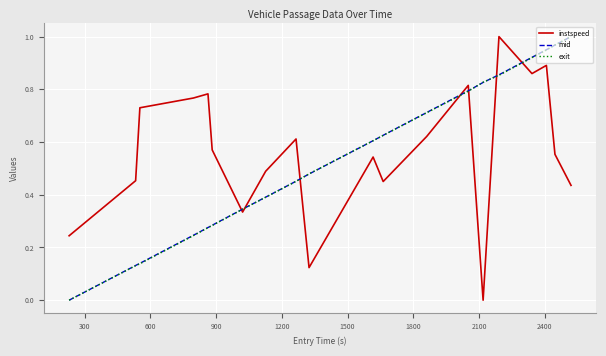

After their last crossing, which series has the higher values: instspeed or mid?

mid